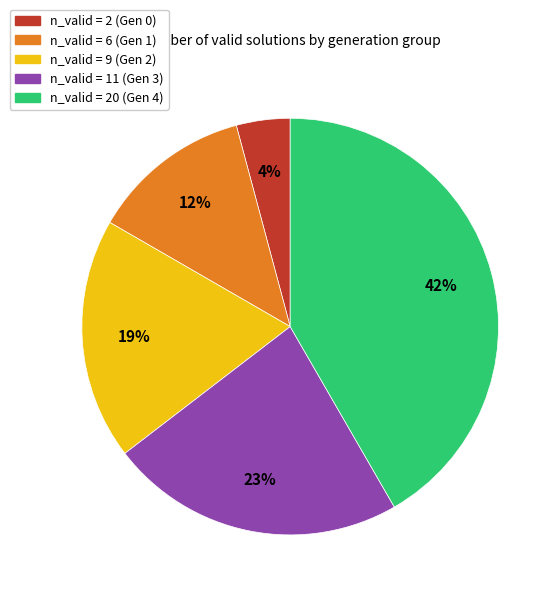

To the nearest percent, what is the average slice percentage?

20%